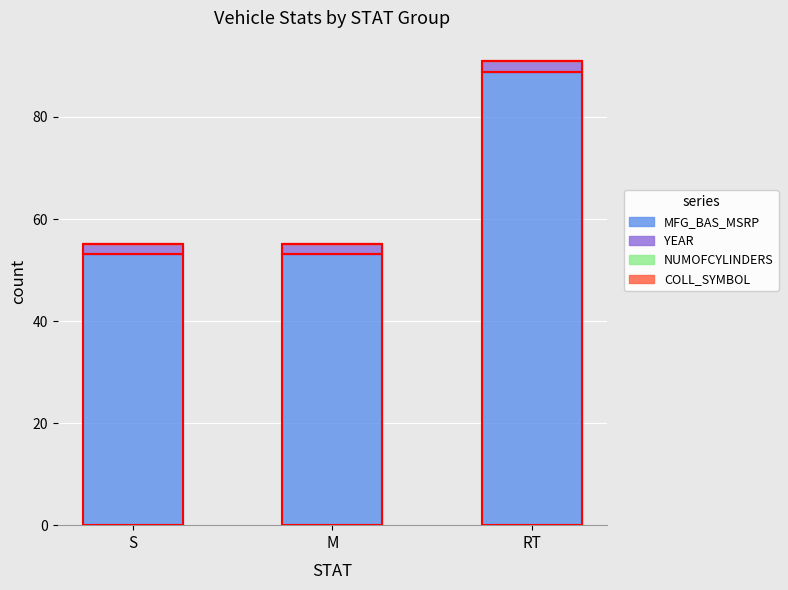

How many data points does each series have?

3